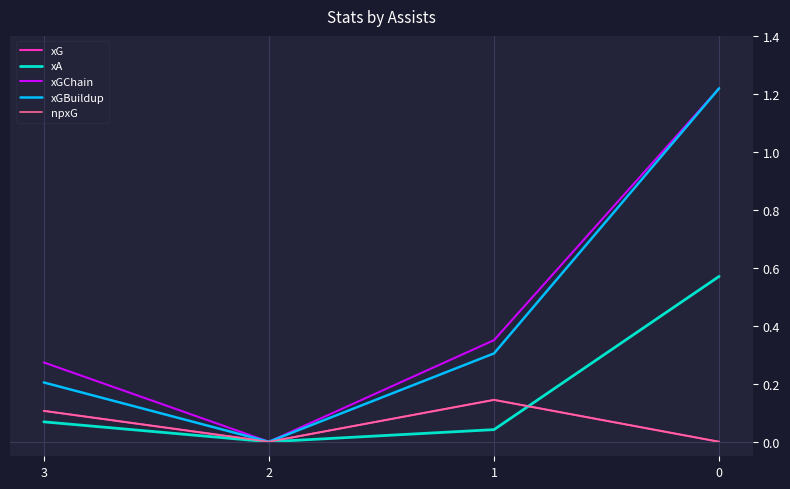

After their last crossing, which series has the higher values: npxG or xA?

npxG